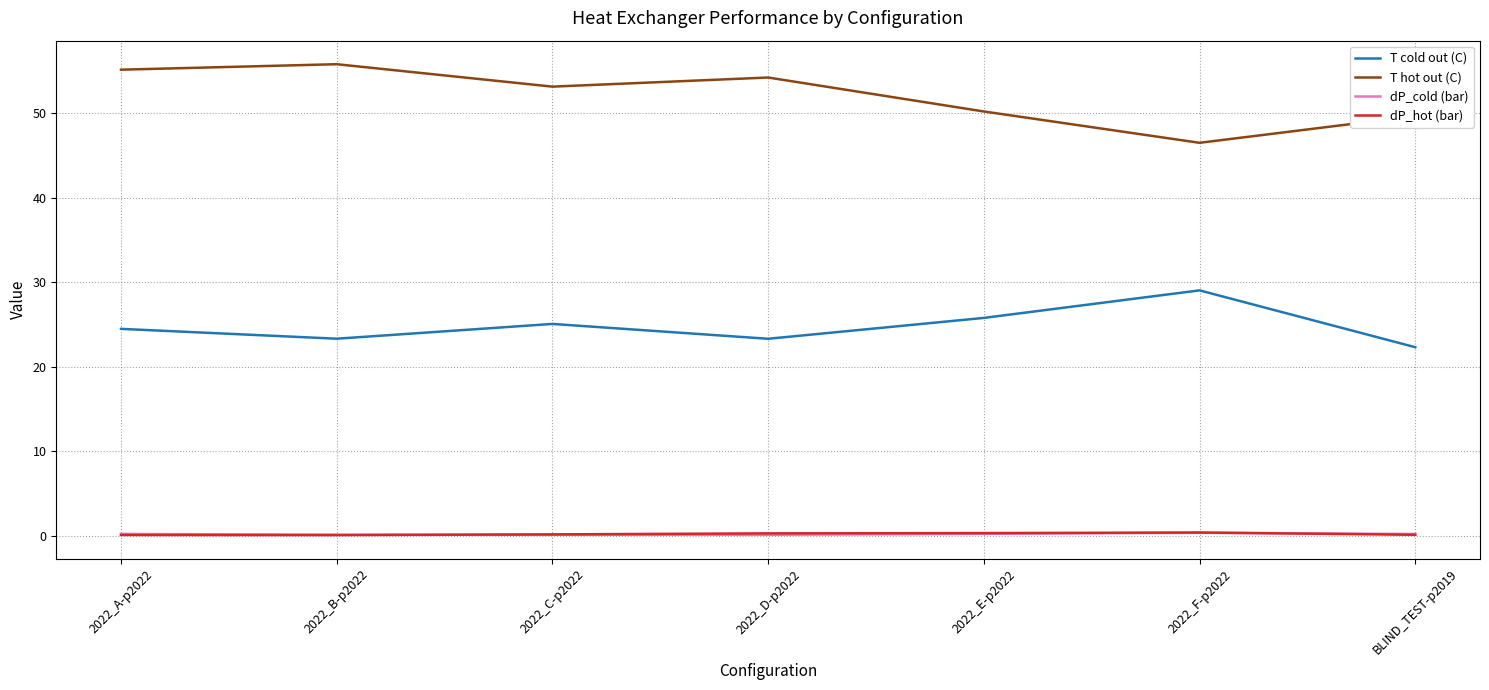

Which series has the largest total across all categories?

T hot out (C)